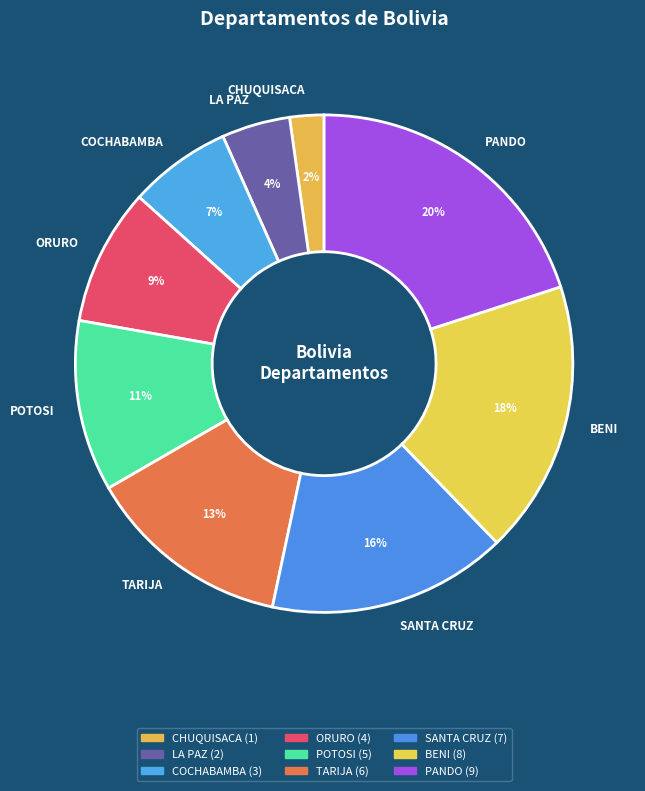

Which slice is the largest?

PANDO